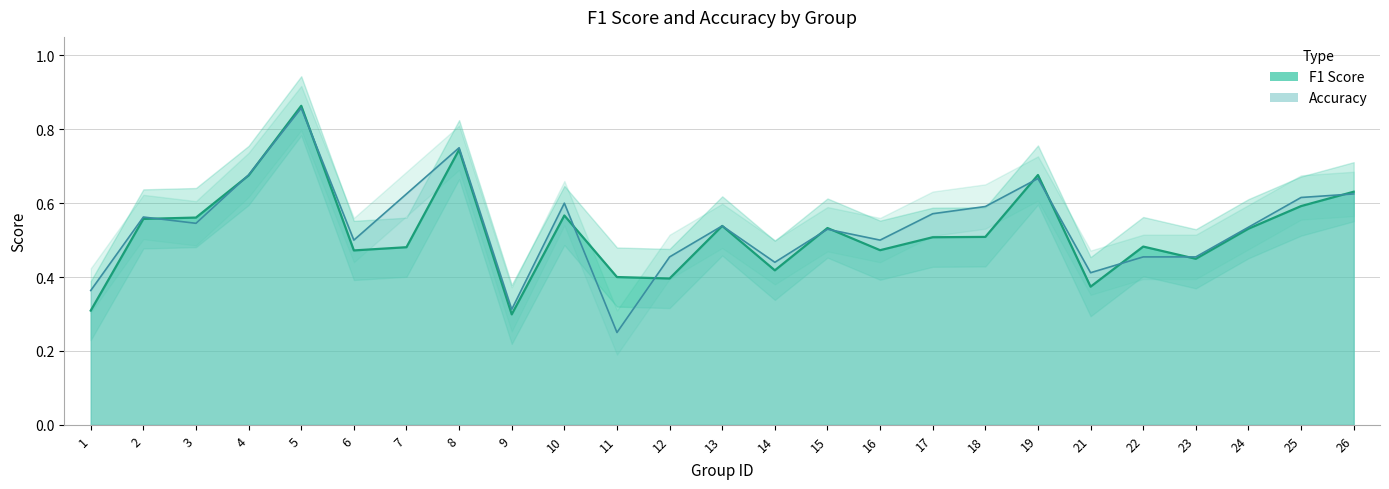

How many interior local valleys does the f1 series have?

7